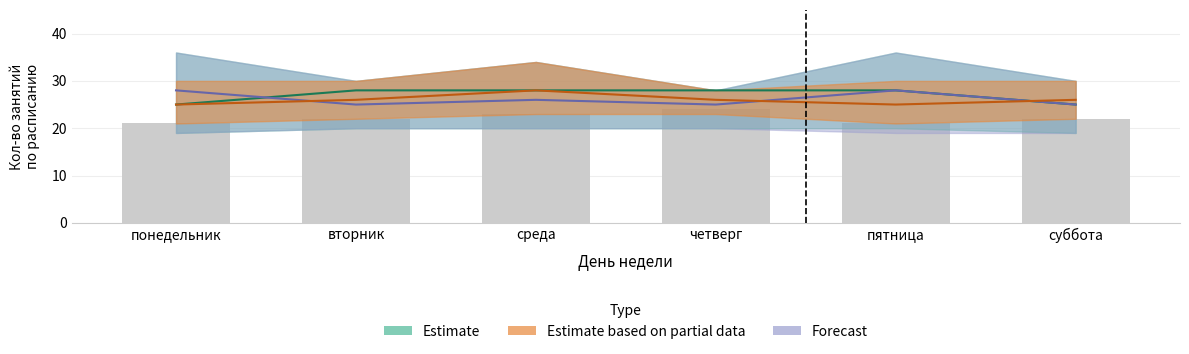

Reading left to right, list all the values displayed in this chart.

Estimate: понедельник=25	вторник=28	среда=28	четверг=28	пятница=28	суббота=25
Estimate based on partial data: понедельник=25	вторник=26	среда=28	четверг=26	пятница=25	суббота=26
Forecast: понедельник=28	вторник=25	среда=26	четверг=25	пятница=28	суббота=25